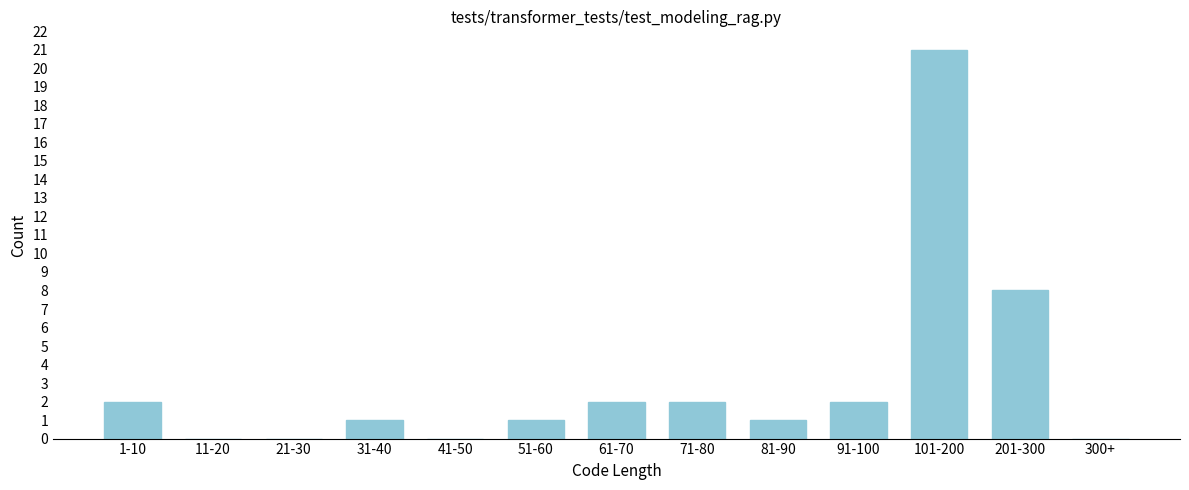

Reading left to right, extract all data points from this chart.

1-10=2	11-20=0	21-30=0	31-40=1	41-50=0	51-60=1	61-70=2	71-80=2	81-90=1	91-100=2	101-200=21	201-300=8	300+=0